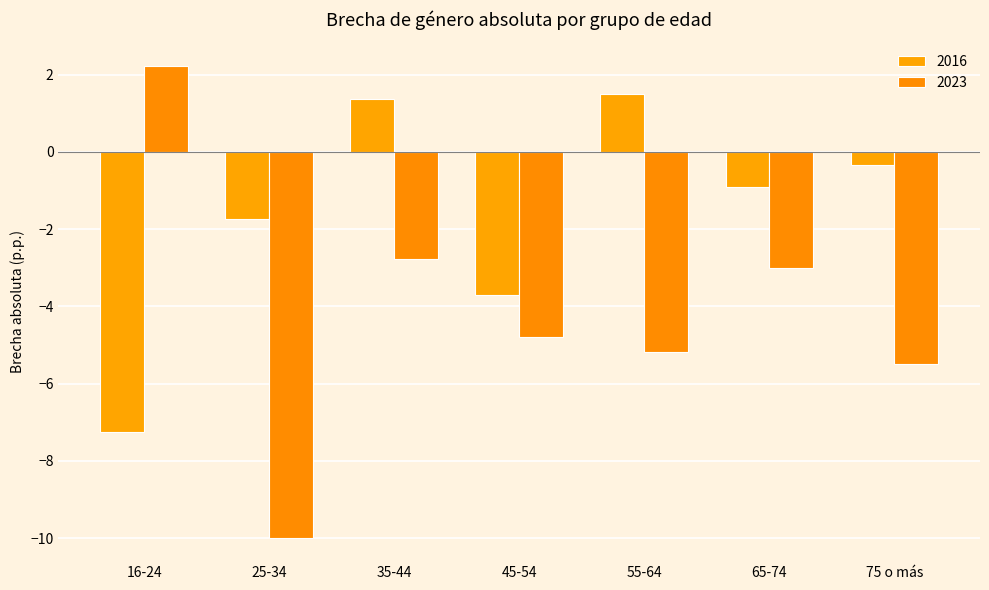

How many positive values does the 2016 series have?

2